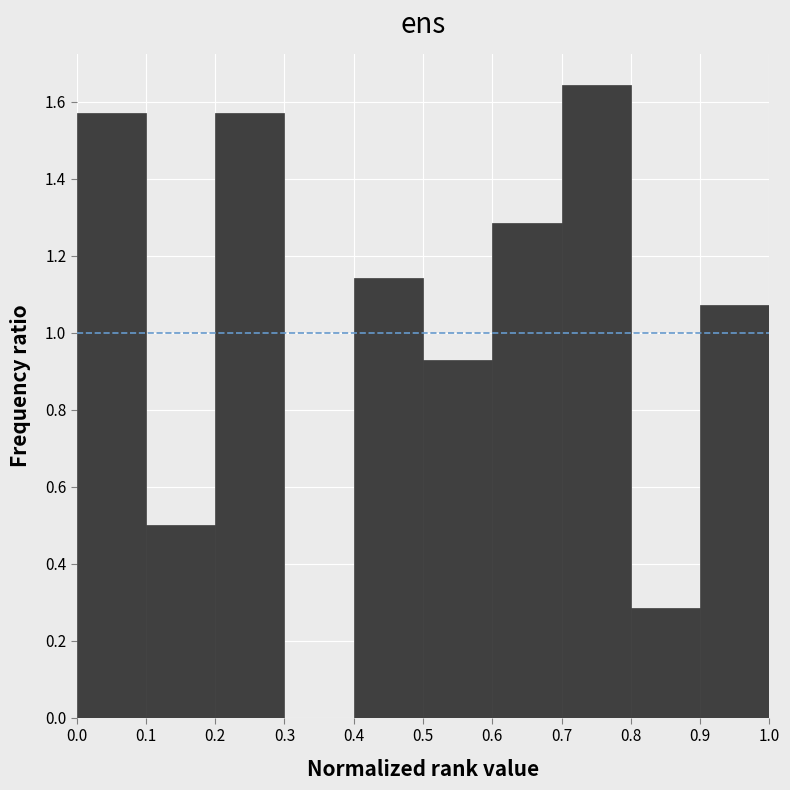

Reading left to right, transcribe this chart: for each bar, give the range it covers on the x-axis and its height. The values are not printed on the chart, so give them approximately, as read against the axis.

0.0 to 0.1: 1.58
0.1 to 0.2: 0.50
0.2 to 0.3: 1.58
0.3 to 0.4: 0
0.4 to 0.5: 1.14
0.5 to 0.6: 0.92
0.6 to 0.7: 1.28
0.7 to 0.8: 1.64
0.8 to 0.9: 0.28
0.9 to 1.0: 1.08